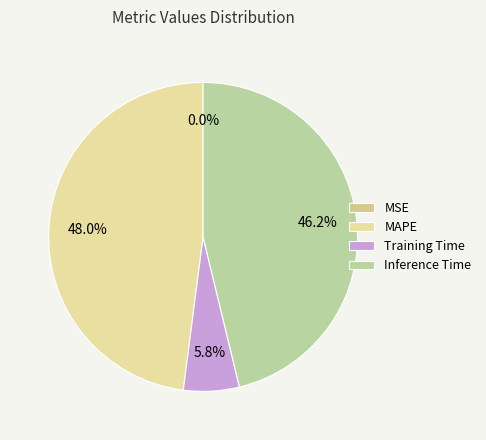

Is it true that MSE is 1% of the pie?

False